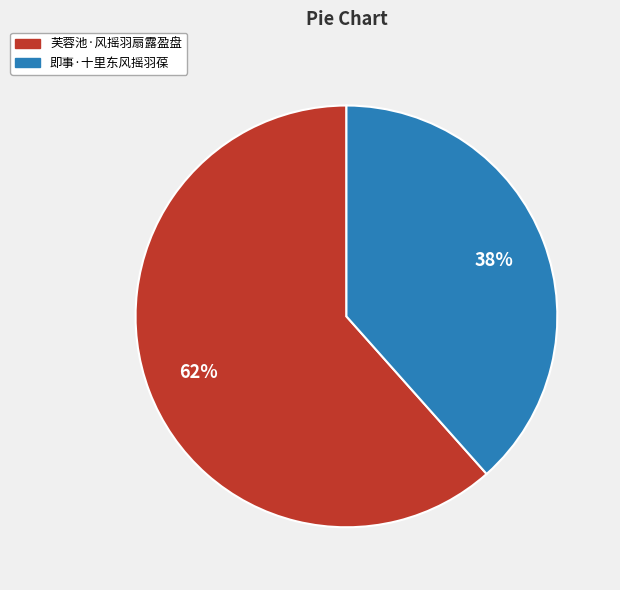

Is there a majority slice in this chart?

Yes